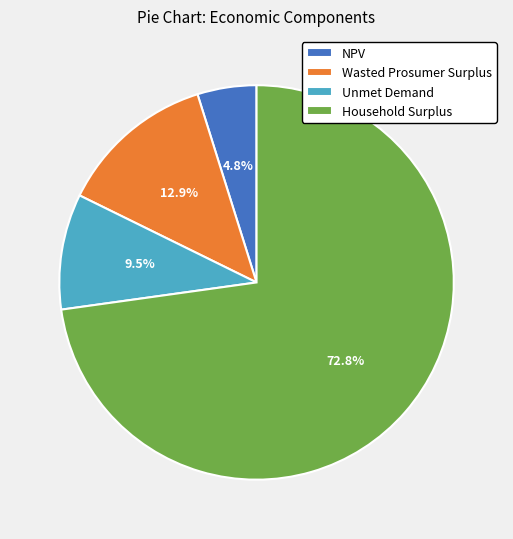

How many slices are in this pie chart?

4